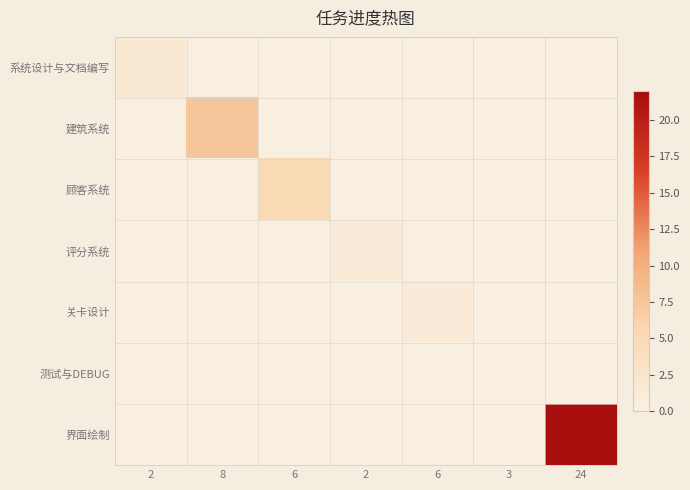

Which has a higher value, 24 or 3?

24